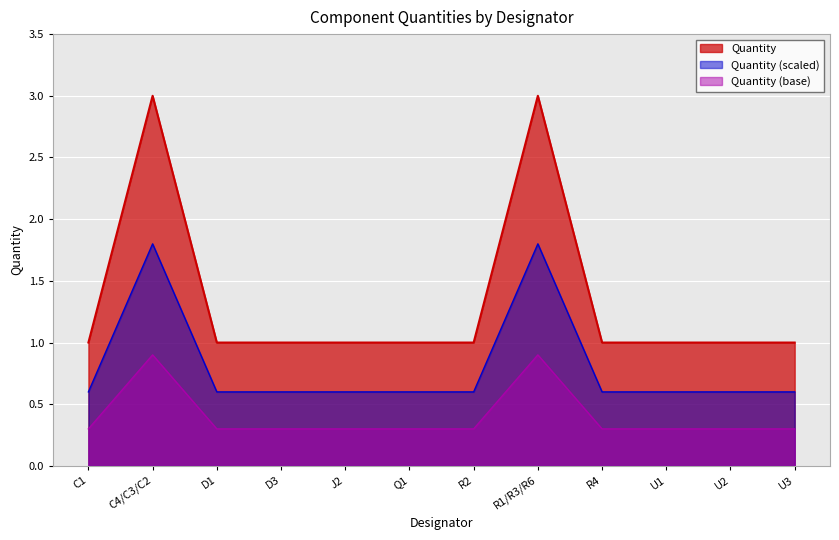

What is the sum of all values?

16